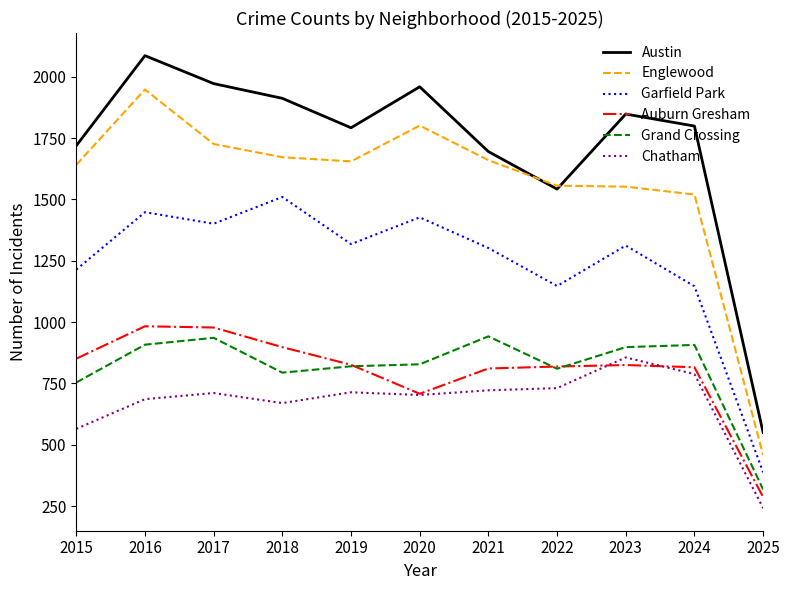

What is the total value across all series at 2022?

6605